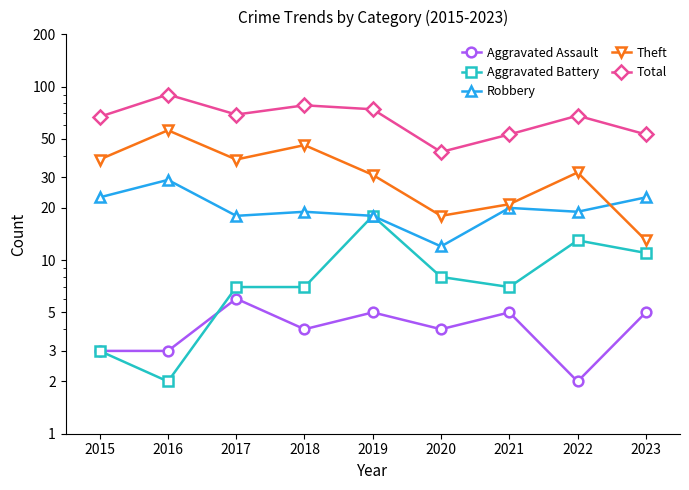

How many values in the Aggravated Battery series are below 7?

2